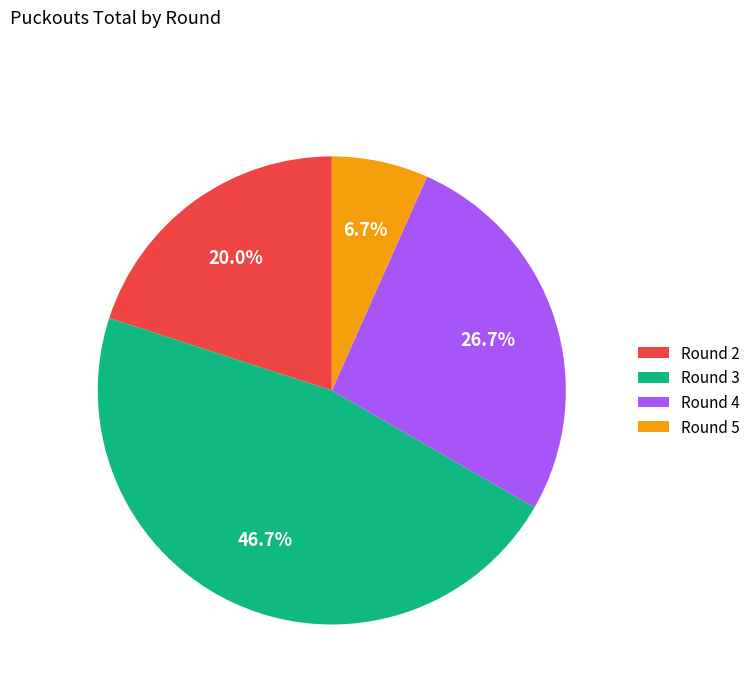

How many segments does this pie chart have?

4